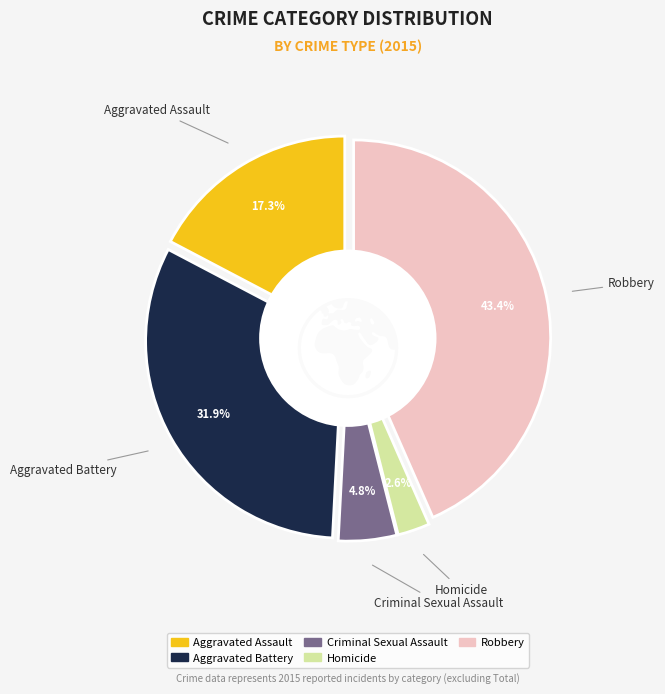

Approximately how many times larger is the value at Criminal Sexual Assault compared to Aggravated Assault?

0.3